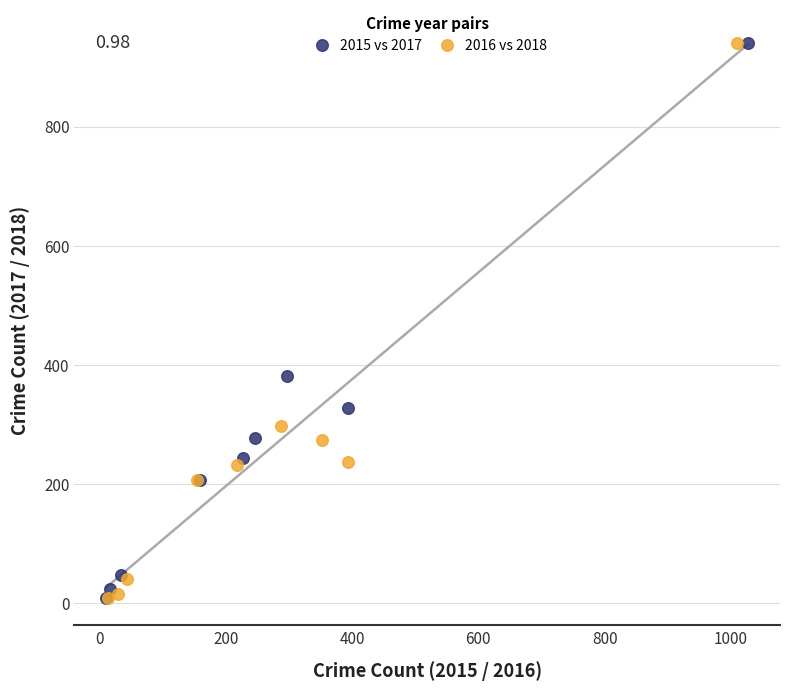

What are all the series names shown in the legend?

2015 vs 2017, 2016 vs 2018